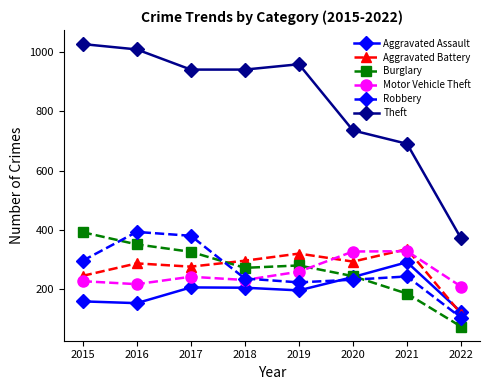

Where do Burglary and Aggravated Battery first cross each other?

2017 and 2018